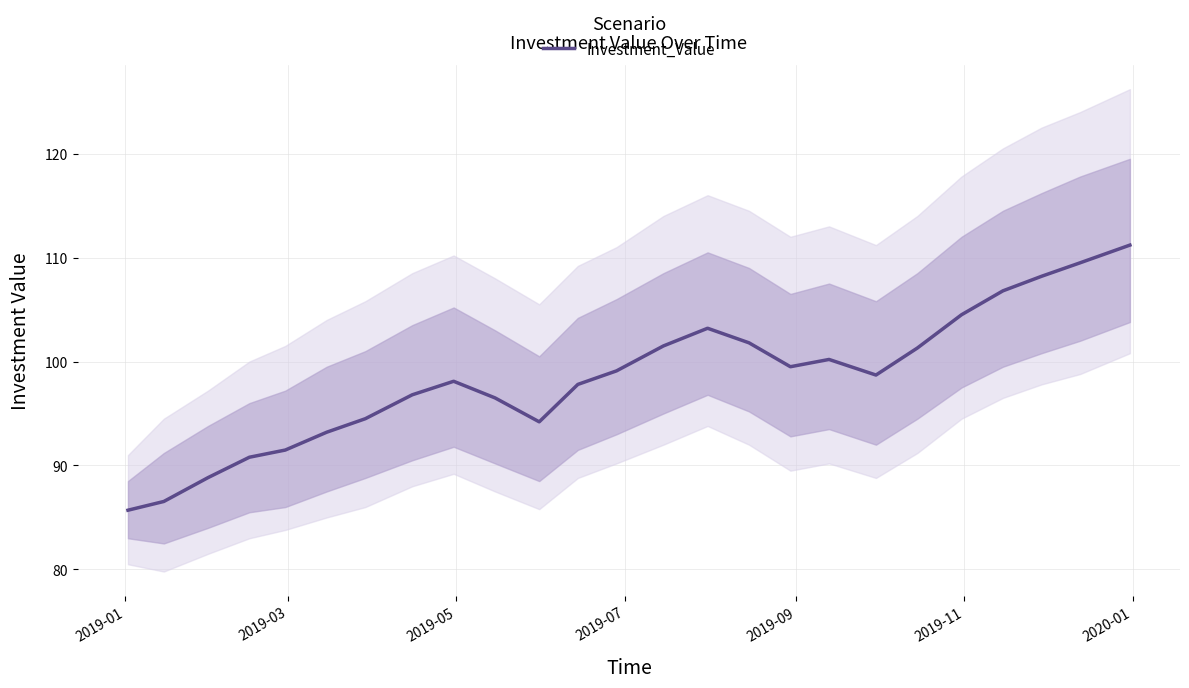

What is the sum of all values?

2459.9